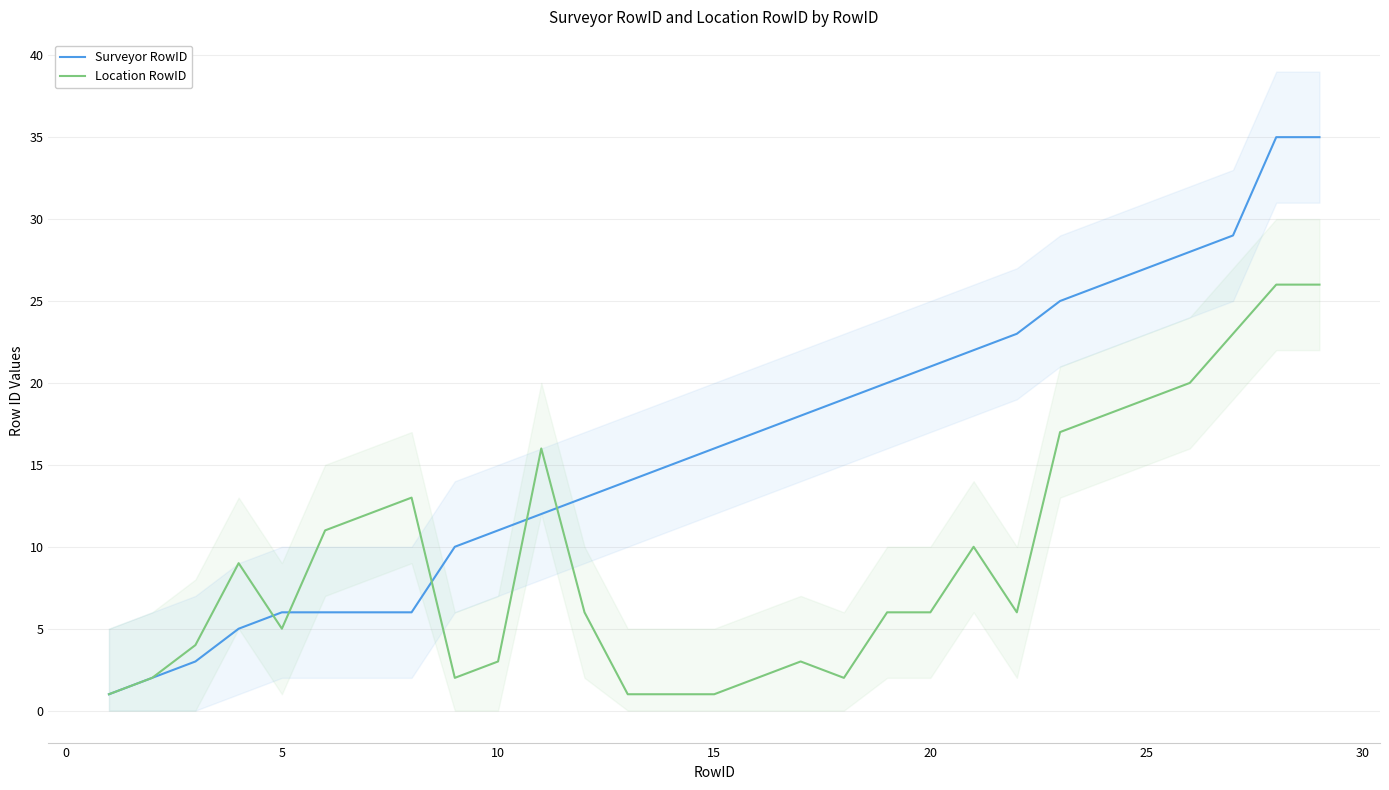

What is the maximum value for Location RowID?

26